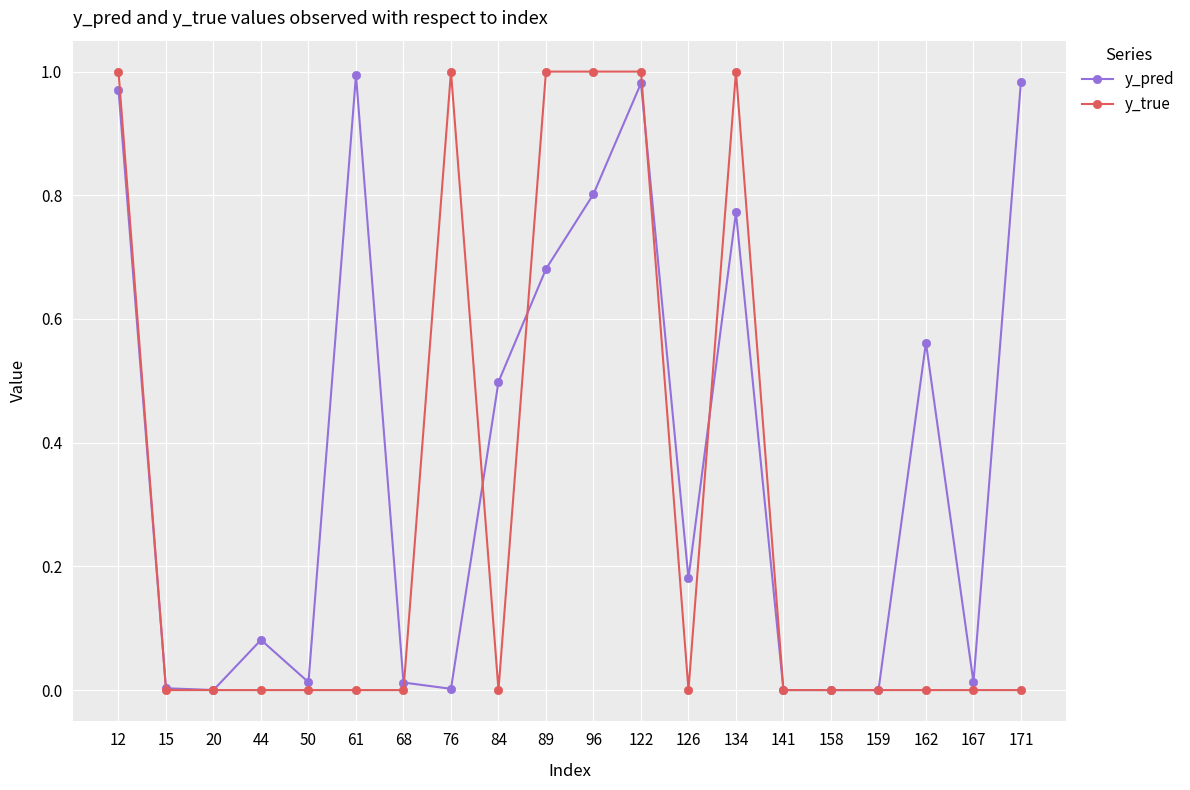

The value of y_true at 126 is 0.4. True or false?

False